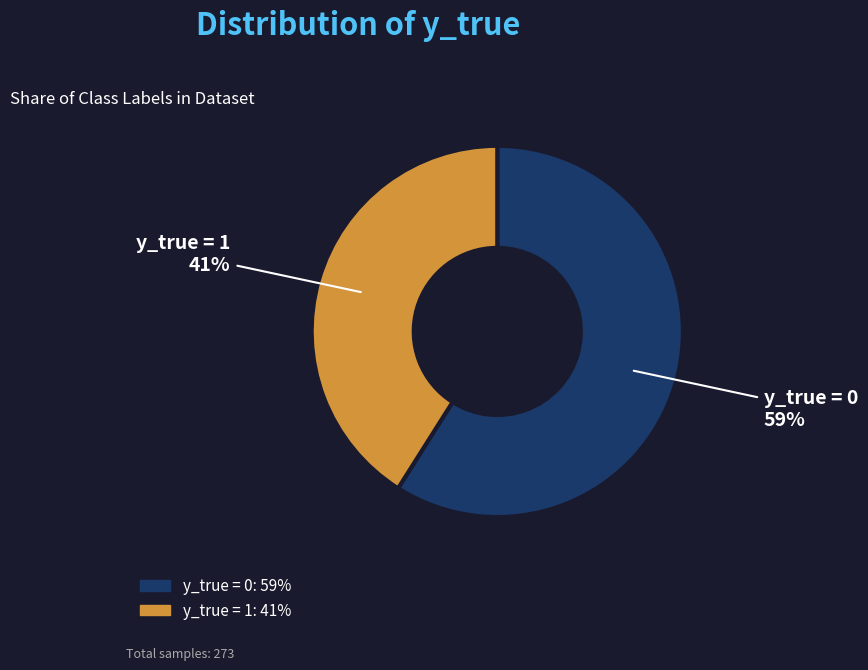

Is the sum of y_true = 1 and y_true = 0 greater than half?

Yes